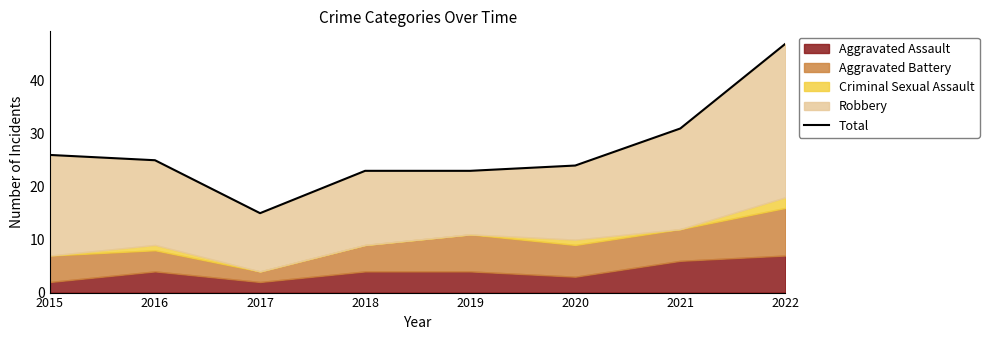

How many lines are shown in the chart?

1